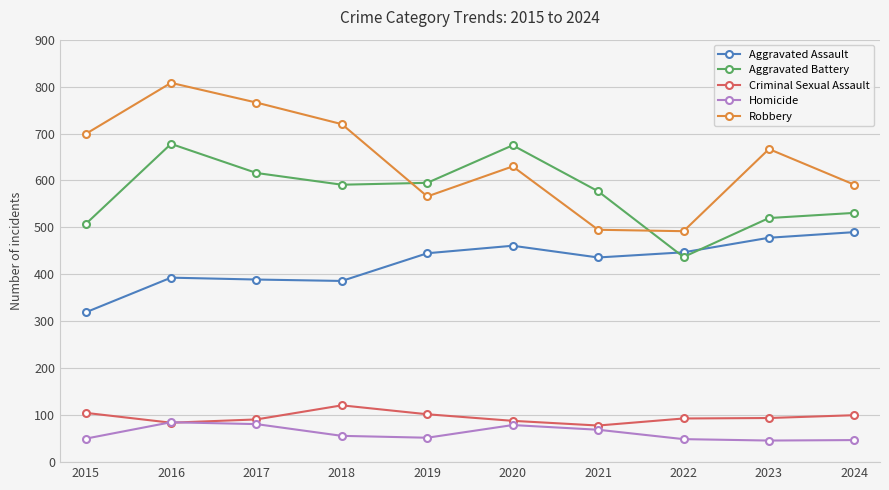

The Homicide series shows 117 at 2020. True or false?

False